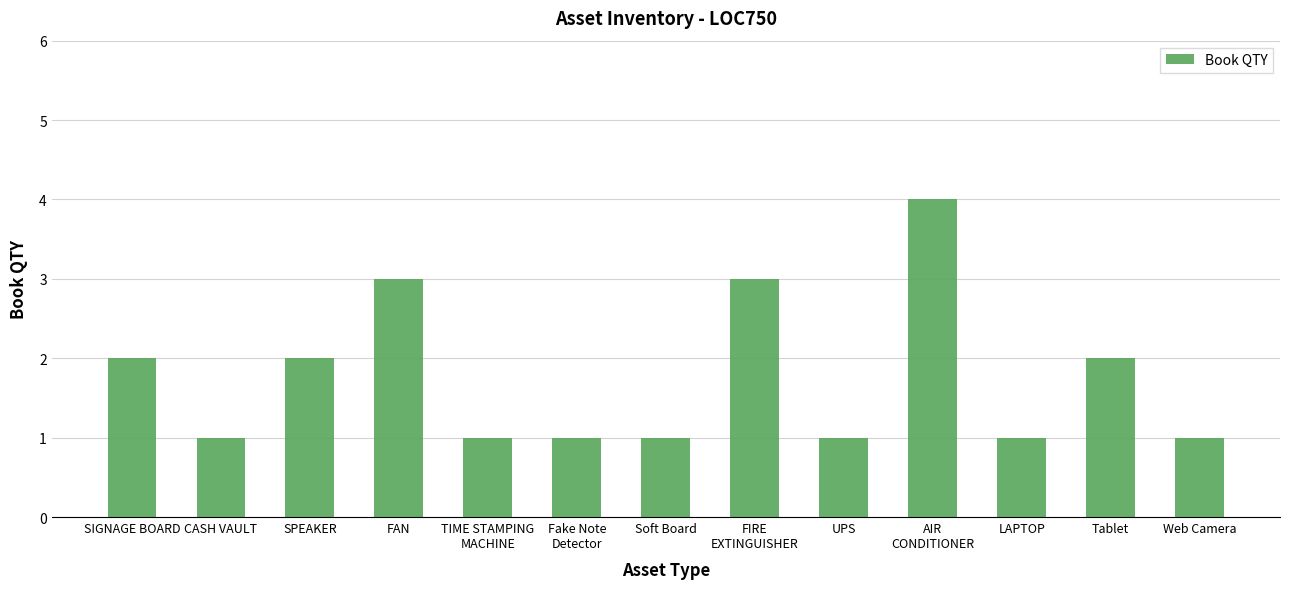

Reading left to right, extract all data points from this chart.

SIGNAGE BOARD=2	CASH VAULT=1	SPEAKER=2	FAN=3	TIME STAMPING
MACHINE=1	Fake Note
Detector=1	Soft Board=1	FIRE
EXTINGUISHER=3	UPS=1	AIR
CONDITIONER=4	LAPTOP=1	Tablet=2	Web Camera=1